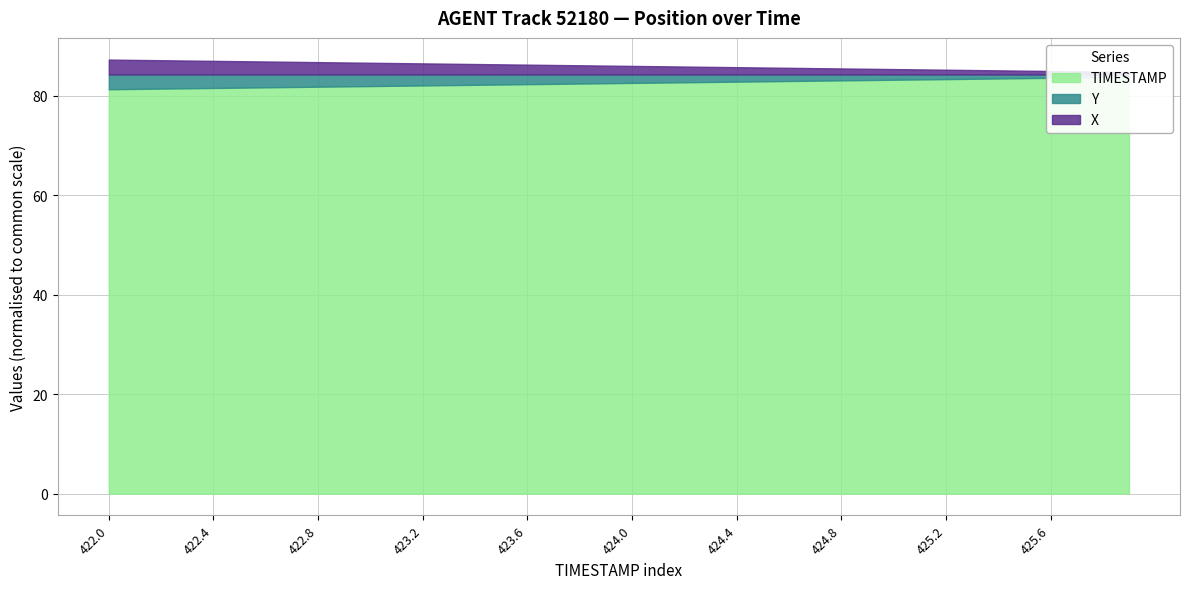

What is the difference between the second highest and minimum values in the TIMESTAMP series?

3.8